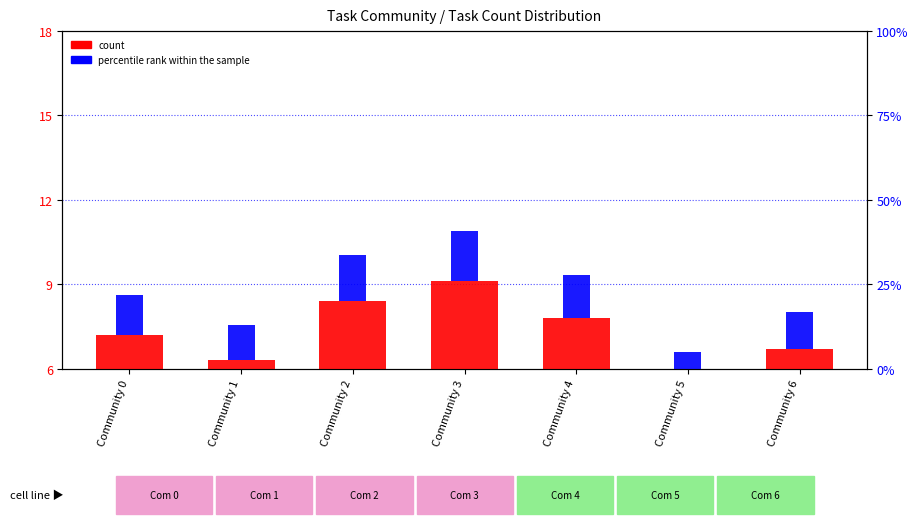

At which category is the sum across all series the highest?

Community 3